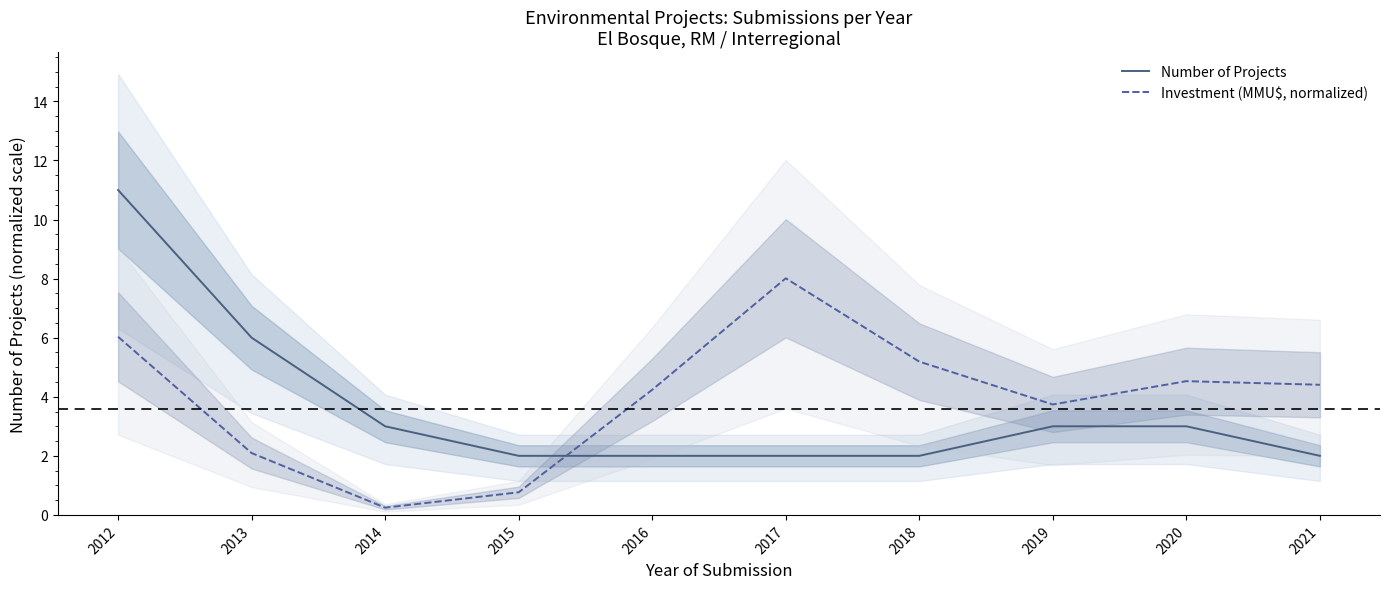

Is it true that Number of Projects equals 0.5 at 2021?

False